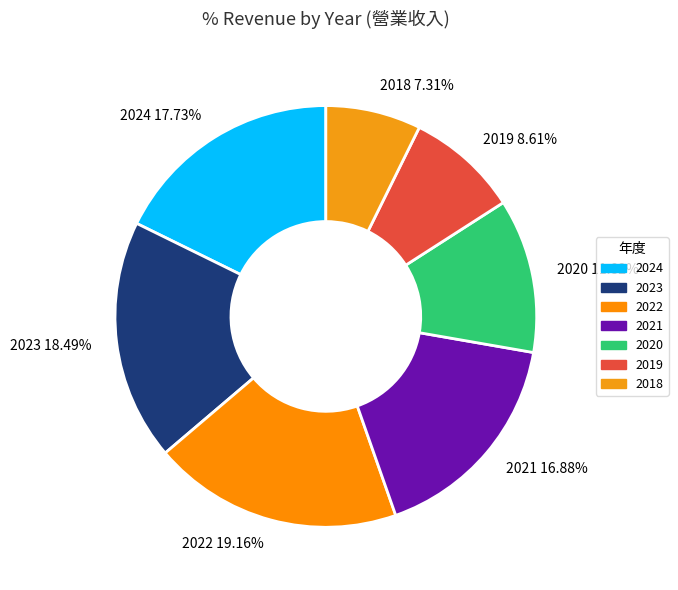

Does 2020 represent more than half of the total?

No